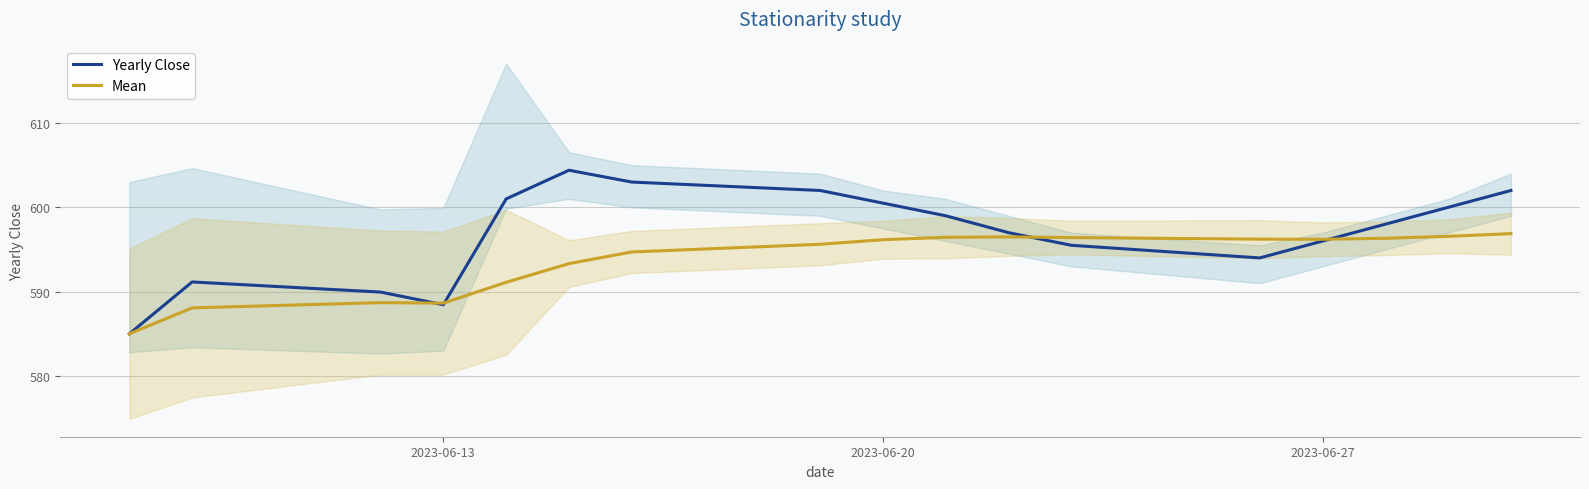

What is the minimum value shown in the chart?

585.0